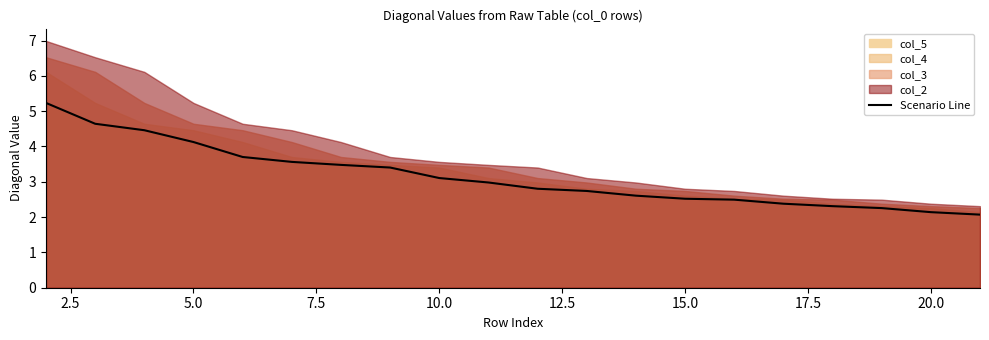

Is it true that Scenario Line equals 4.1 at 5.0?

True